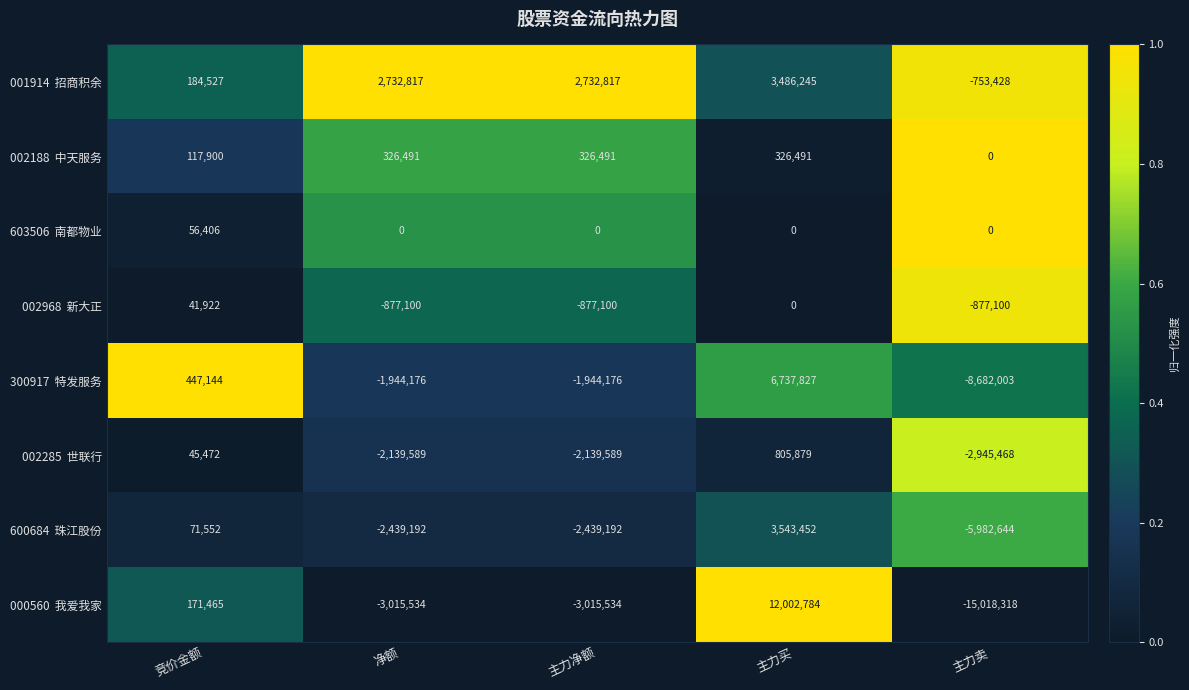

What is the maximum value shown in the chart?

12002784